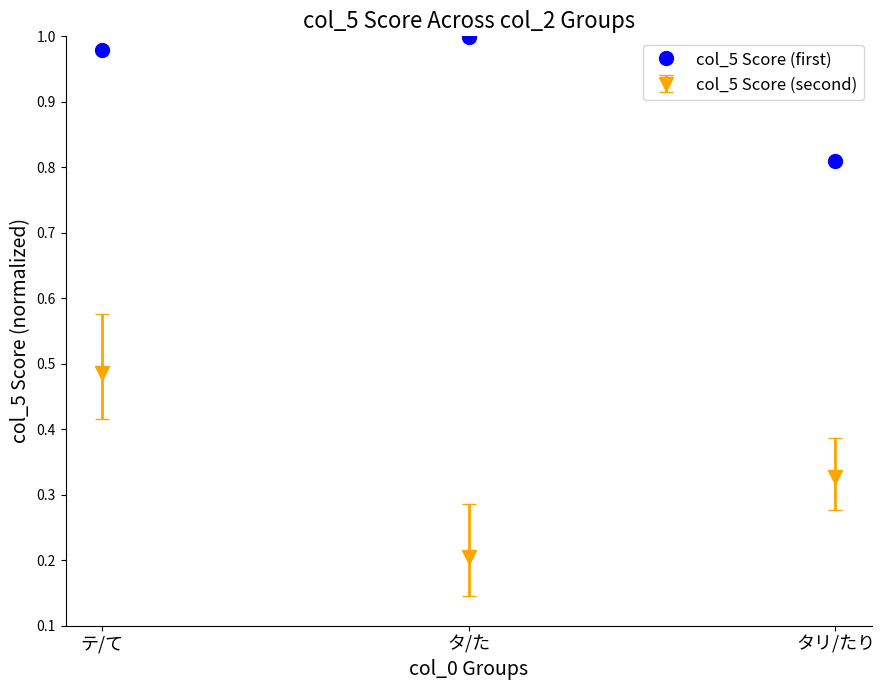

What position from the left is タリ/たり?

3